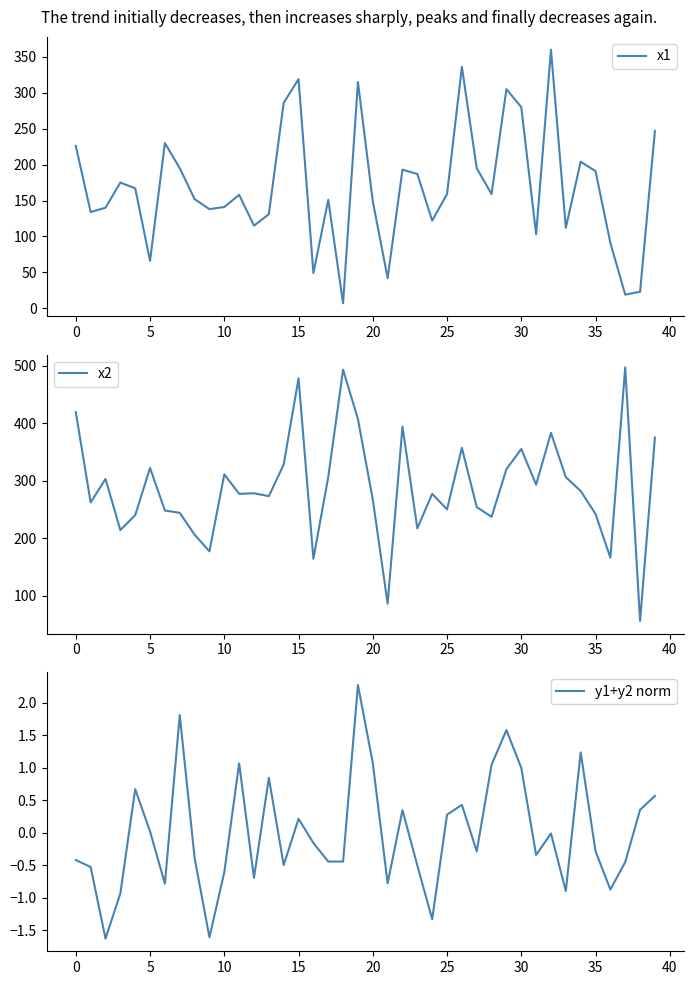

Rank the series by their average value, from highest to lowest.

x2, x1, y1+y2 norm